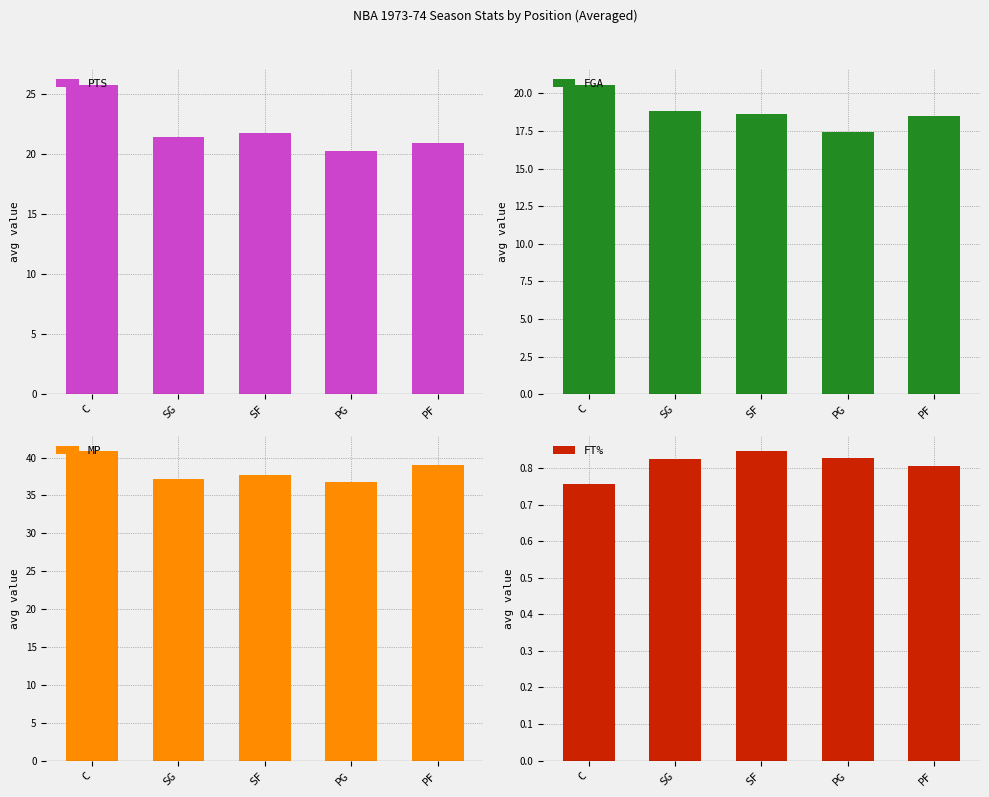

Reading left to right, transcribe all the data shown in this chart.

PTS: 25.8	21.4	21.7	20.2	20.9
FGA: 20.6	18.9	18.7	17.4	18.5
MP: 40.9	37.1	37.6	36.8	39.0
FT%: 0.8	0.8	0.8	0.8	0.8